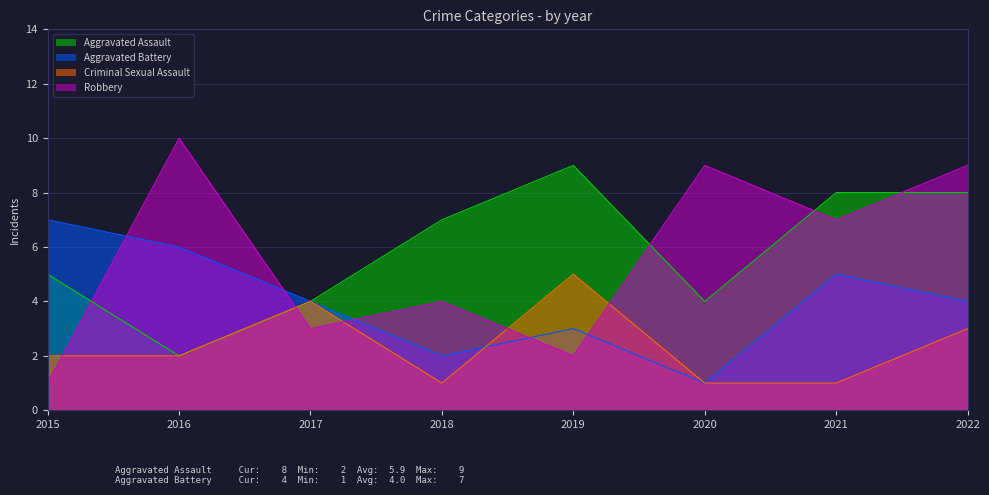

Which category has the highest value in the Robbery series?

2016